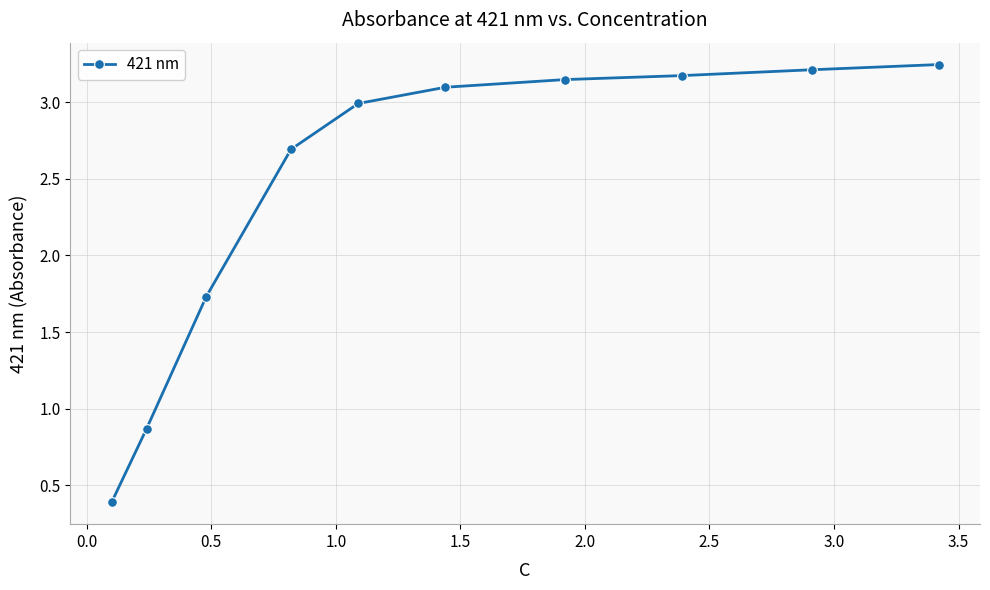

What is the smallest value displayed?

0.4